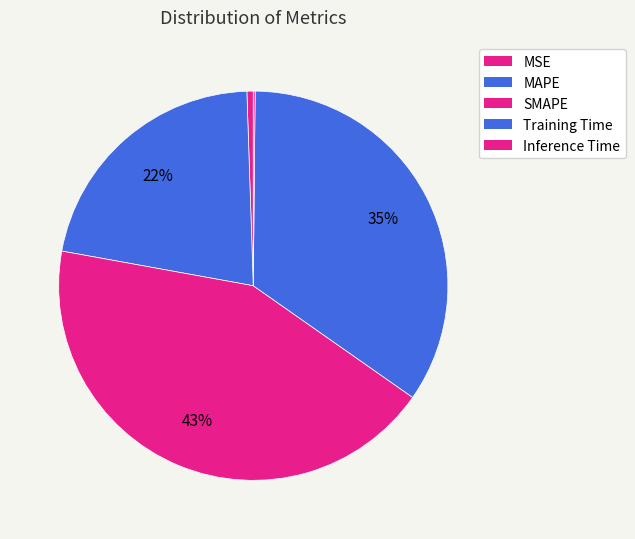

To the nearest percent, what is the difference between the MSE and SMAPE slice percentages?

43%